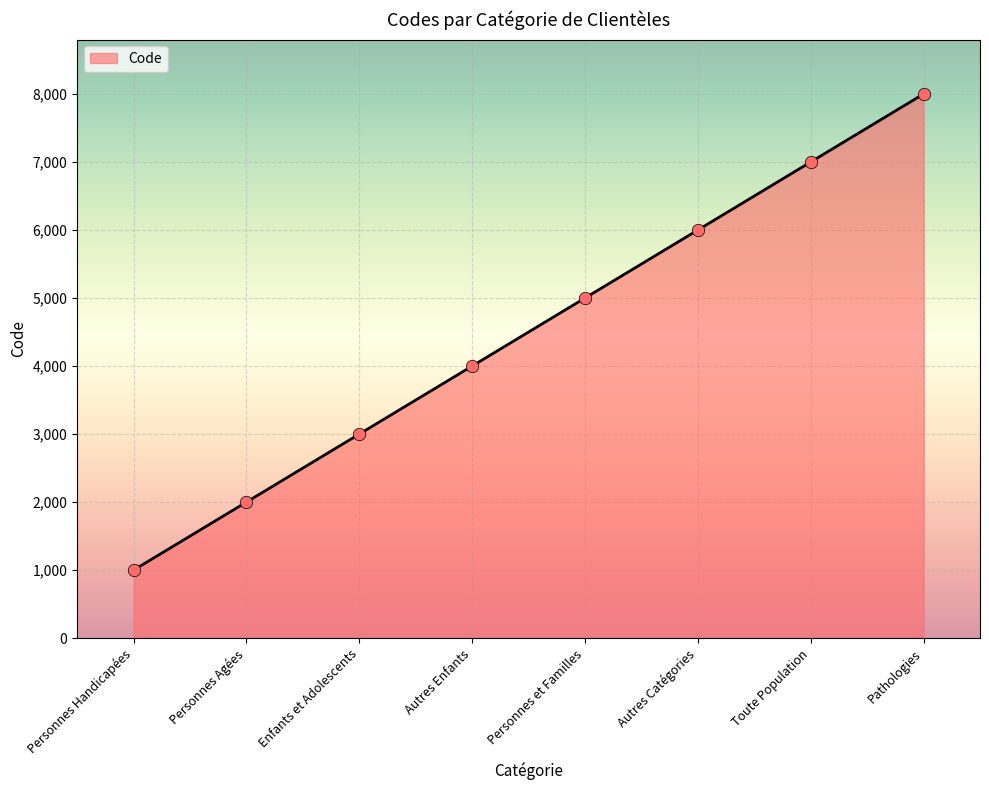

Approximately how many times larger is the value at Personnes Handicapées compared to Toute Population?

0.1